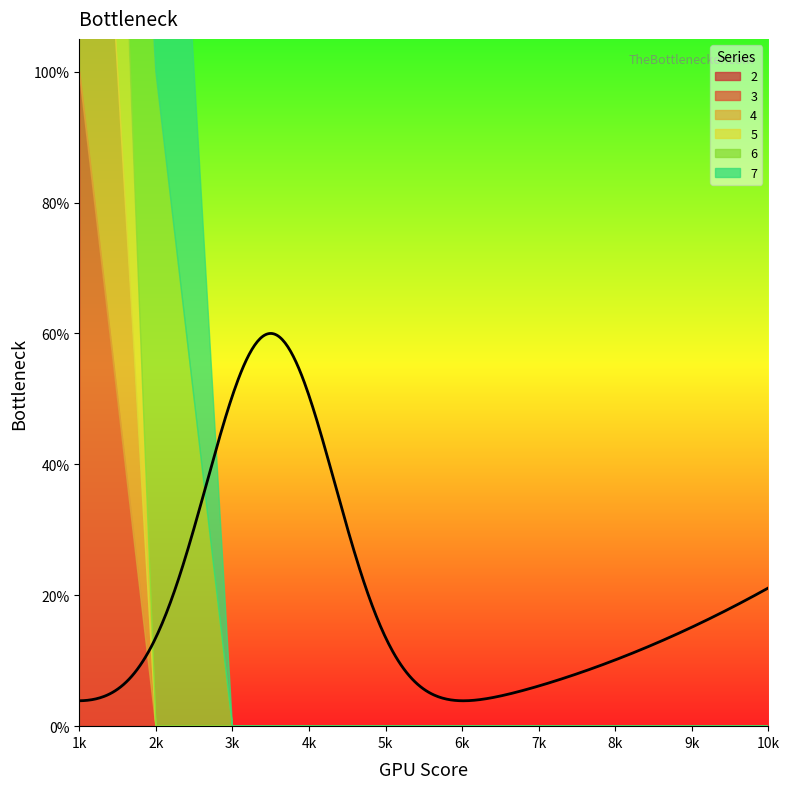

Rank the categories by 6 value from lowest to highest.

1, 3, 4, 5, 6, 7, 8, 9, 10, 2